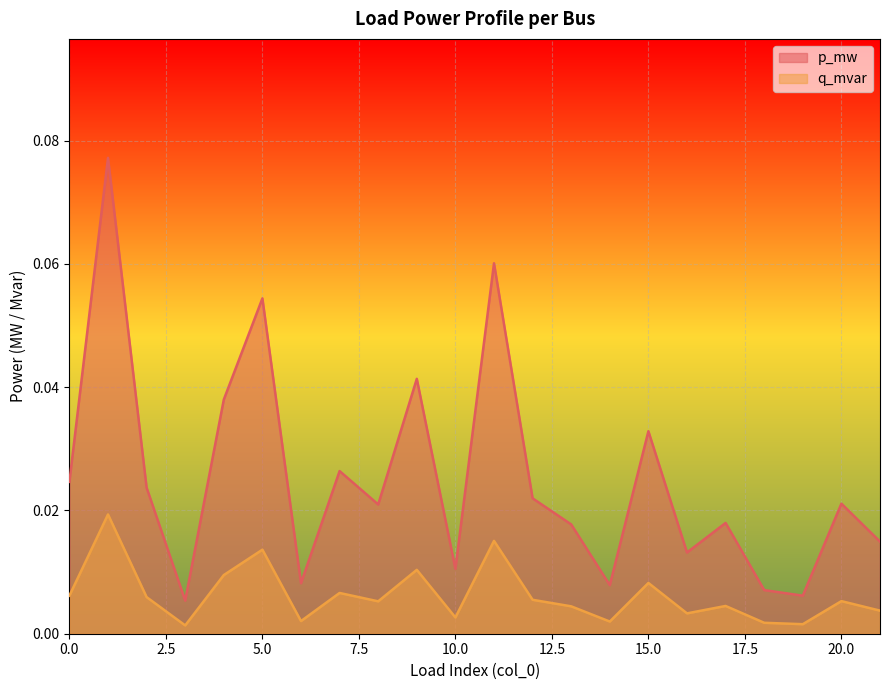

Which series has the largest total across all categories?

p_mw